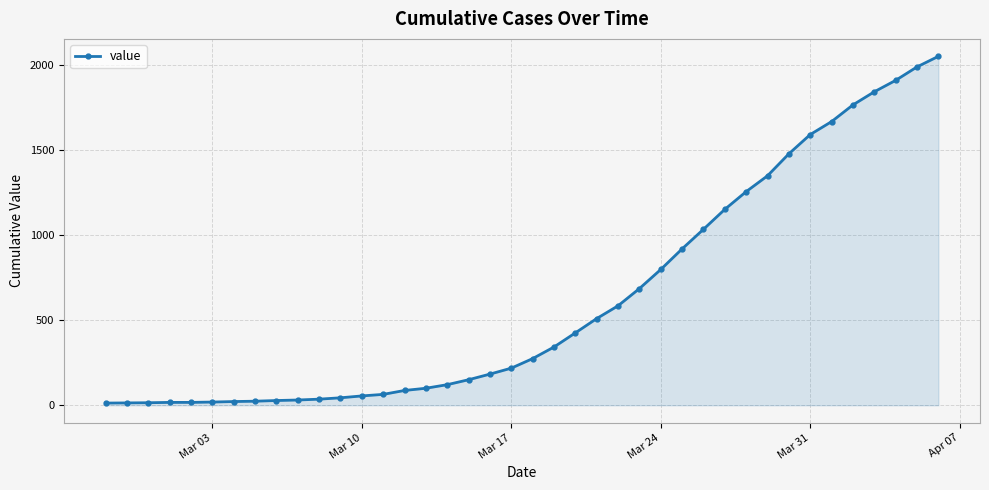

What is the sum of all values?

24850